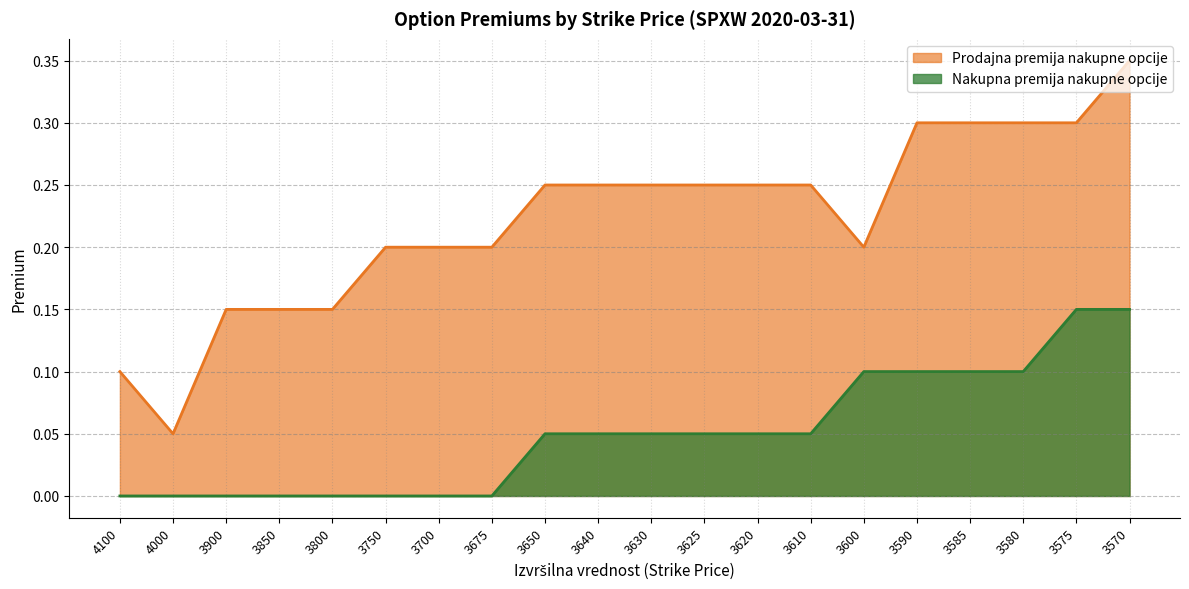

Which series changed the most between 3675 and 3630?

Nakupna premija nakupne opcije